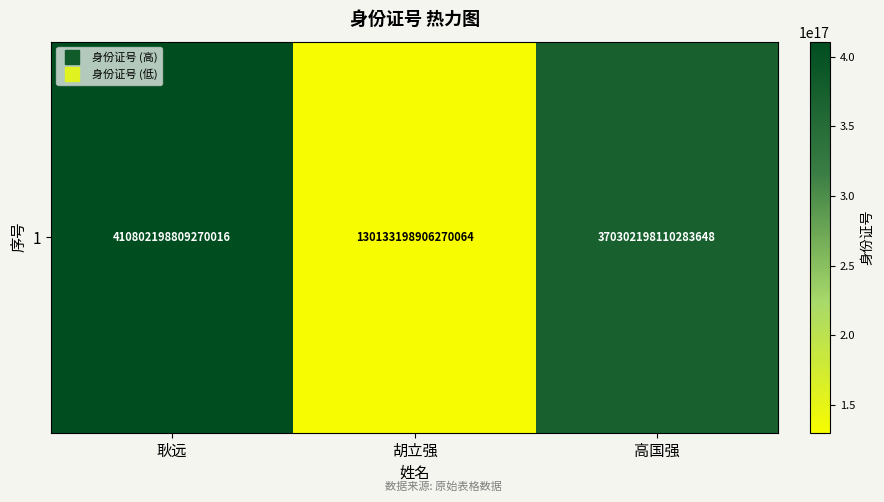

What is the change in value from 胡立强 to 高国强?

+240168999204013568